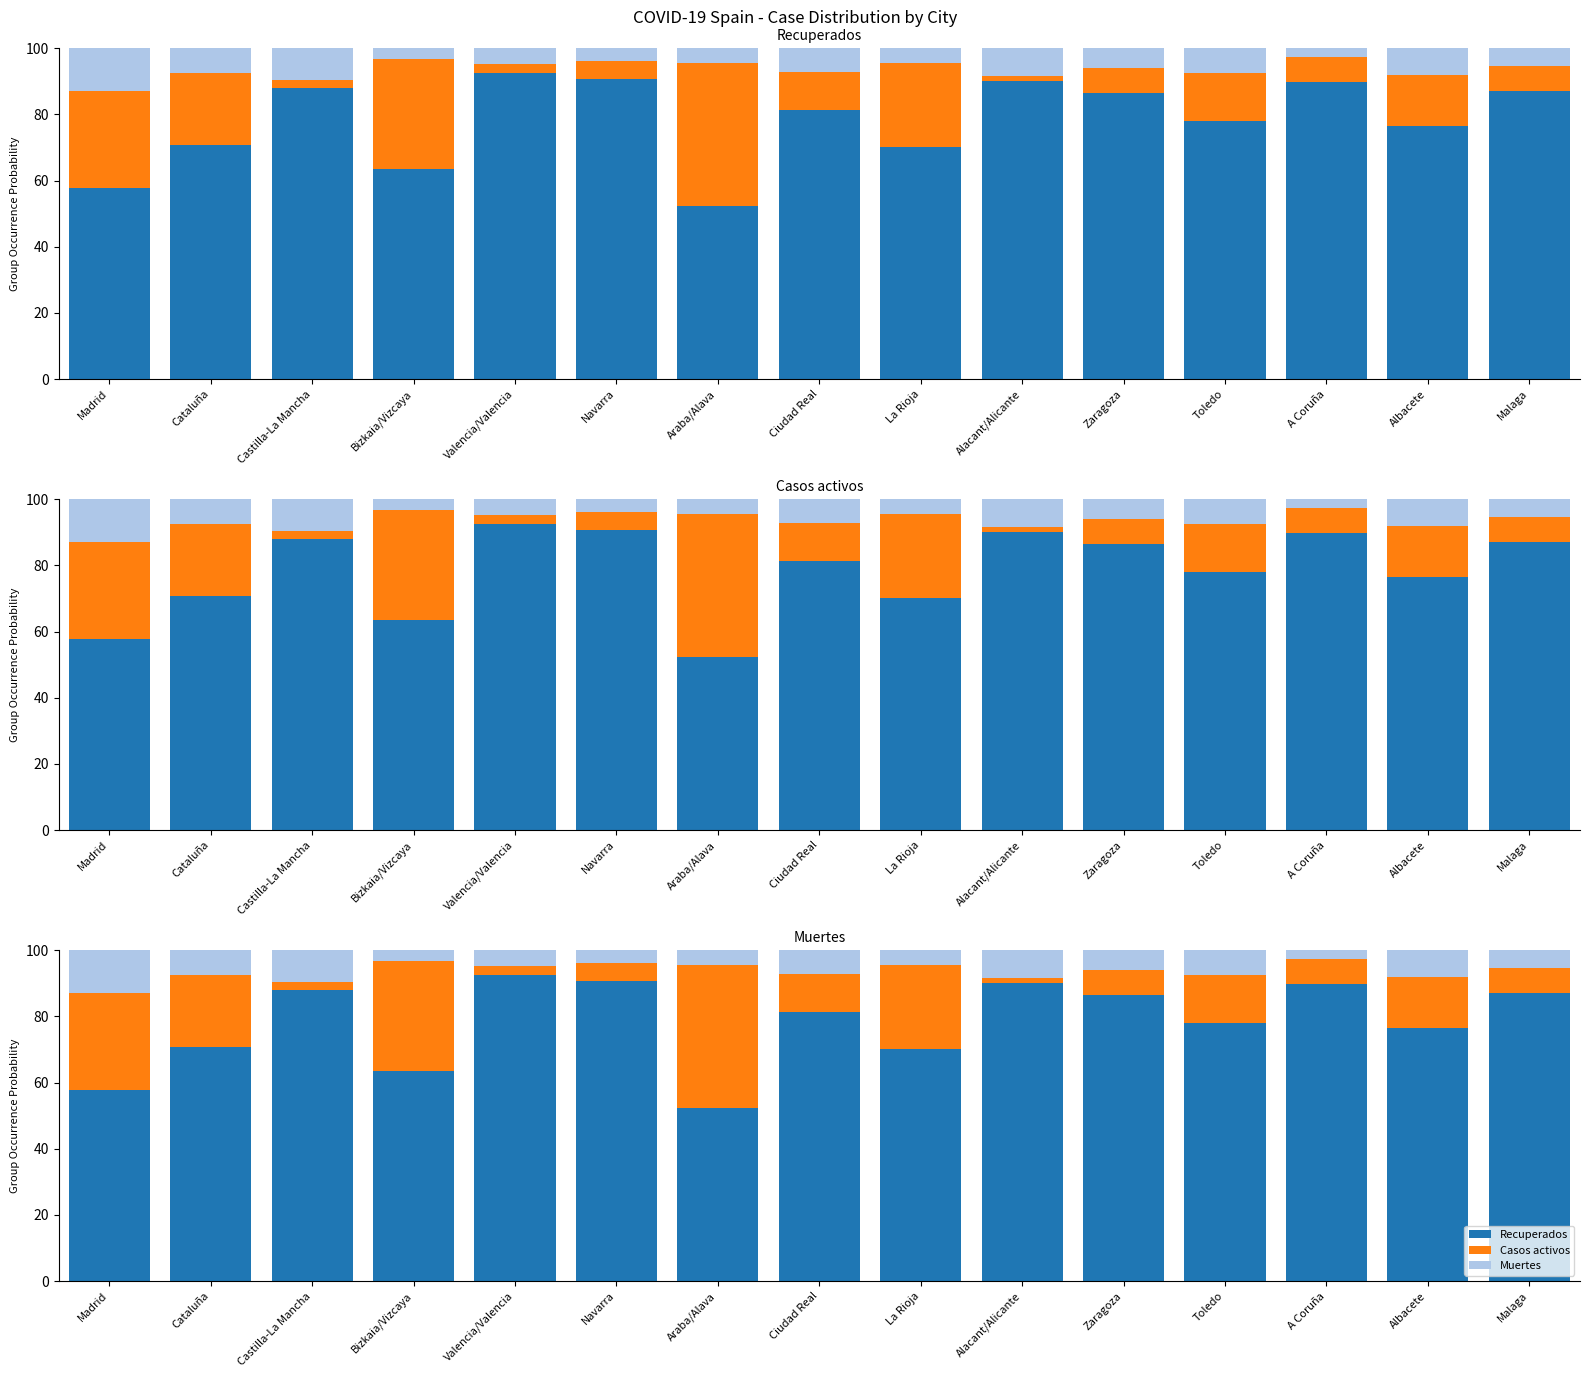

What is the approximate value of Recuperados at Cataluña?

70.7